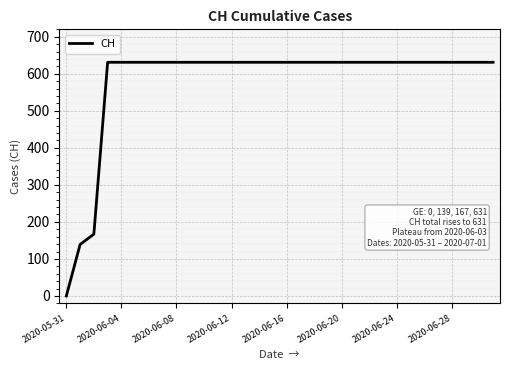

What is the difference between the maximum and minimum values?

631